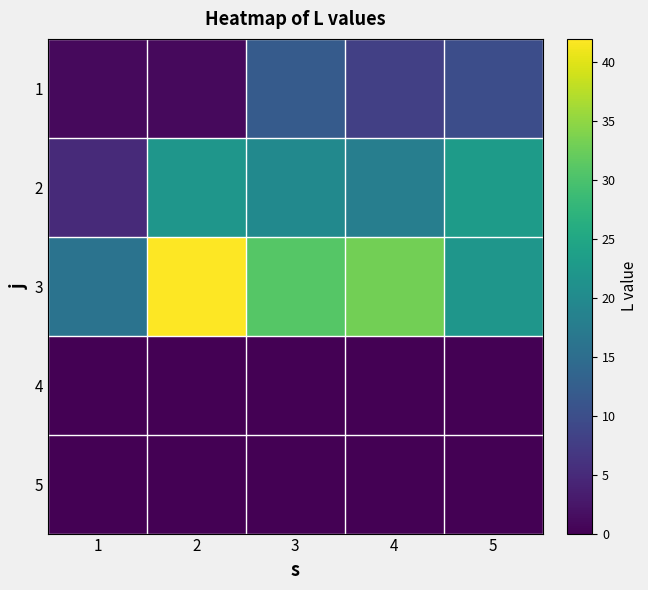

What is the spread (max minus min) of values at 2?

42